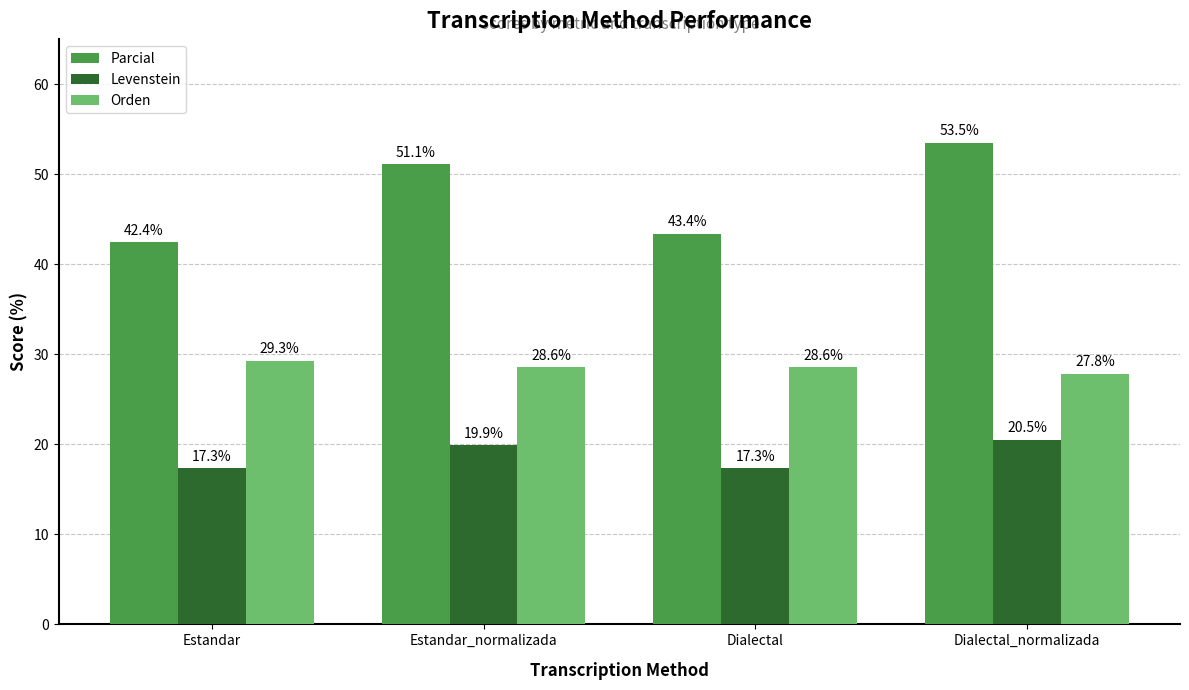

What is the value of the Parcial bar at the 3rd from the left?

43.4